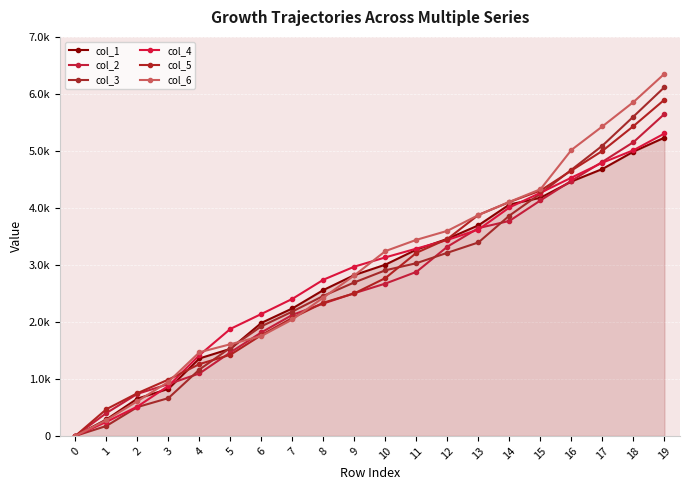

List the series in order of their peak value, highest first.

col_6, col_3, col_5, col_2, col_4, col_1